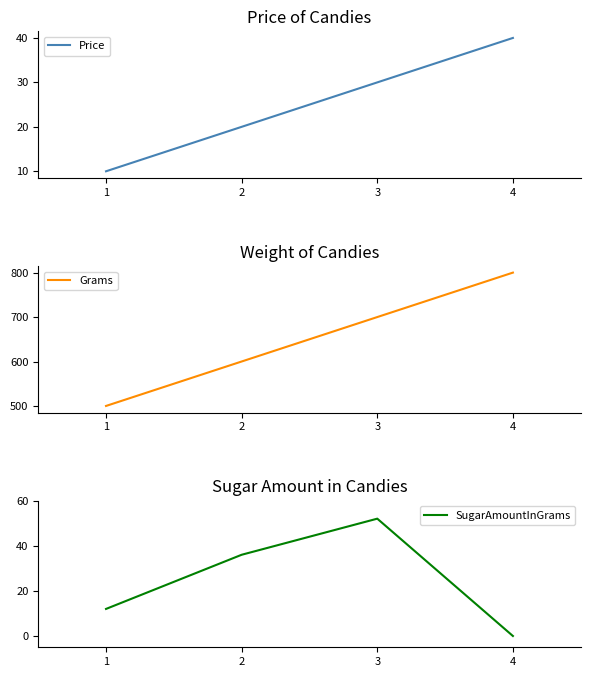

True or false: SugarAmountInGrams has a value of 18 at 1.

False